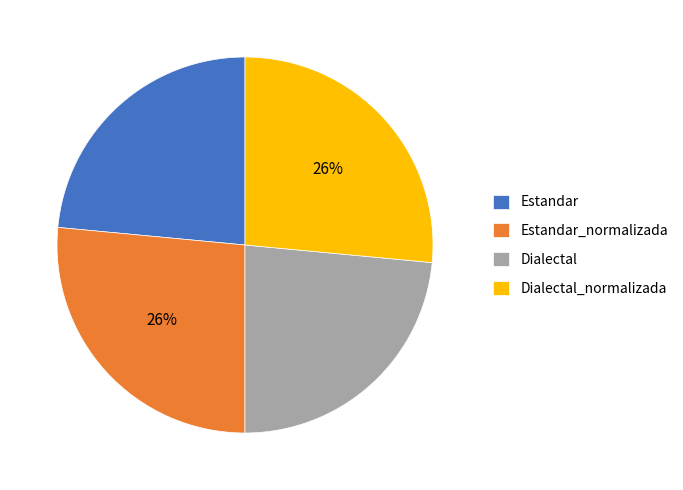

How many segments does this pie chart have?

4